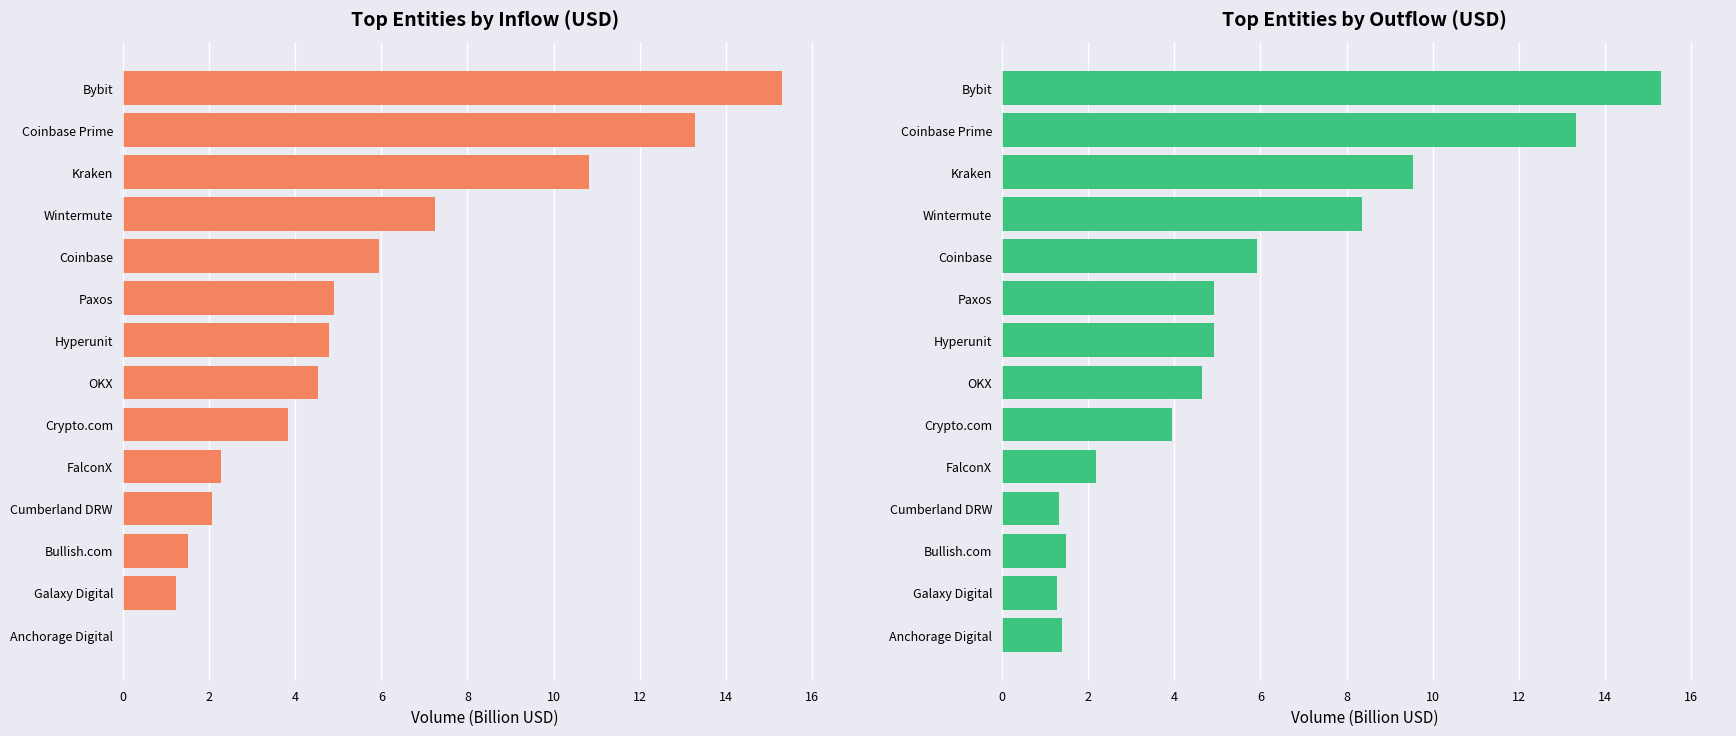

True or false: outUSD (Billion) has a value of 4.9 at Paxos.

True